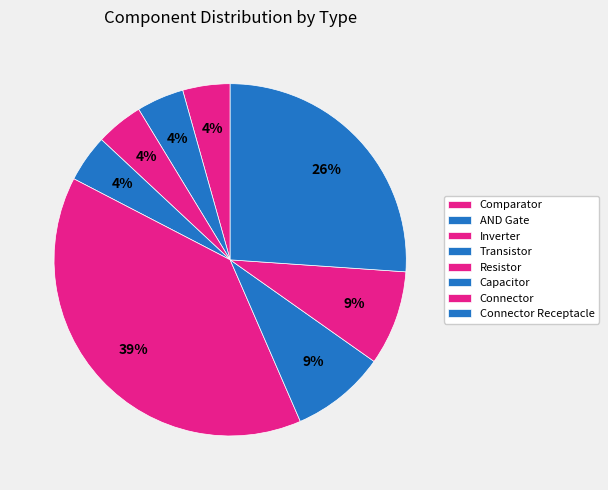

What percentage do AND Gate and Comparator together represent?

8.7%